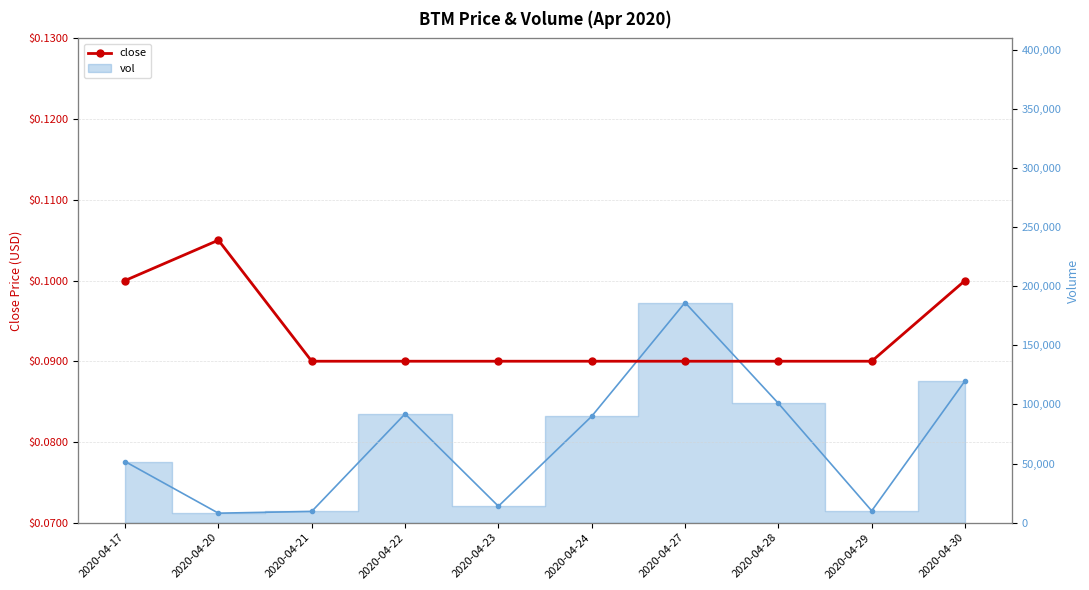

At which label is the value closest to 0?

2020-04-21